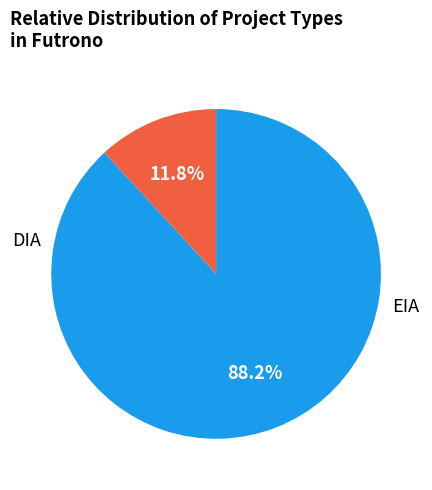

Between DIA and EIA, which is larger?

DIA